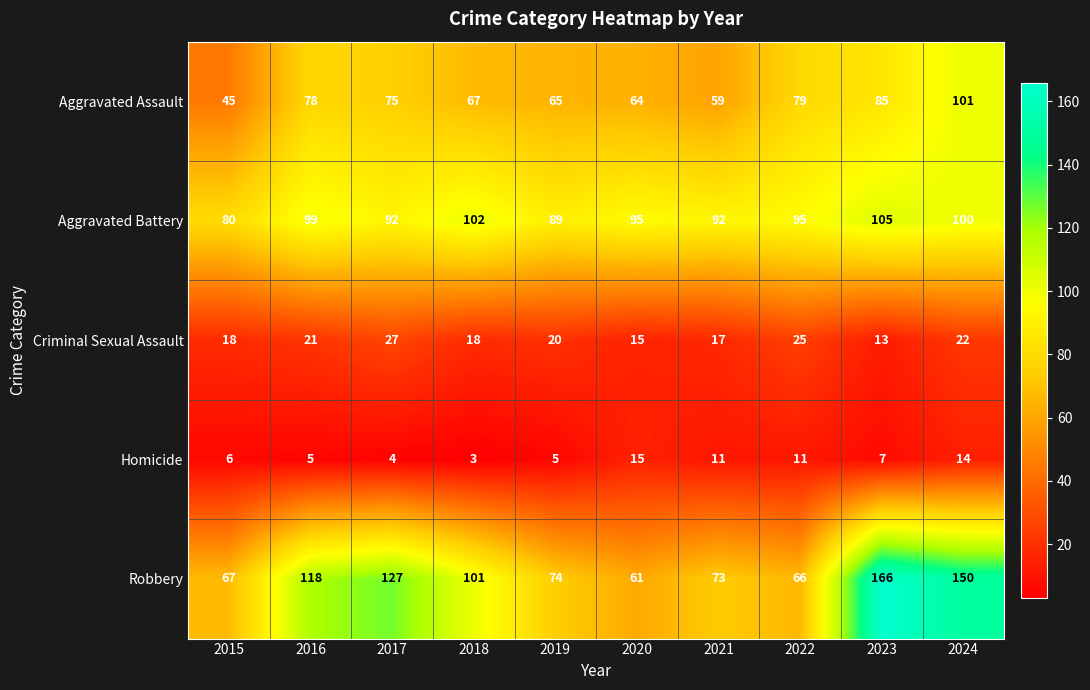

Count the number of data series in this chart.

5